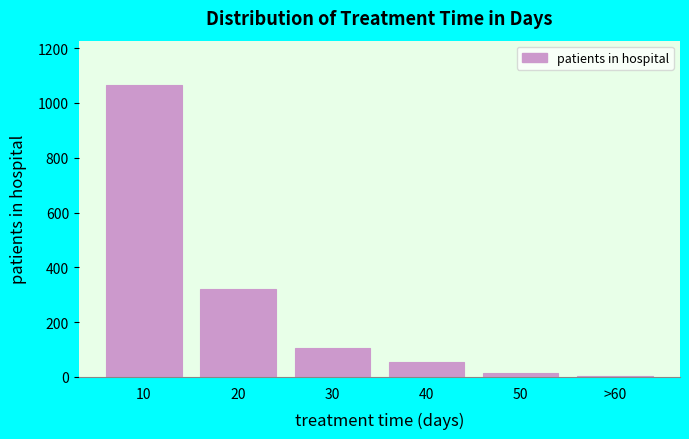

Reading left to right, transcribe all the data shown in this chart.

10=1067	20=322	30=107	40=56	50=15	>60=2